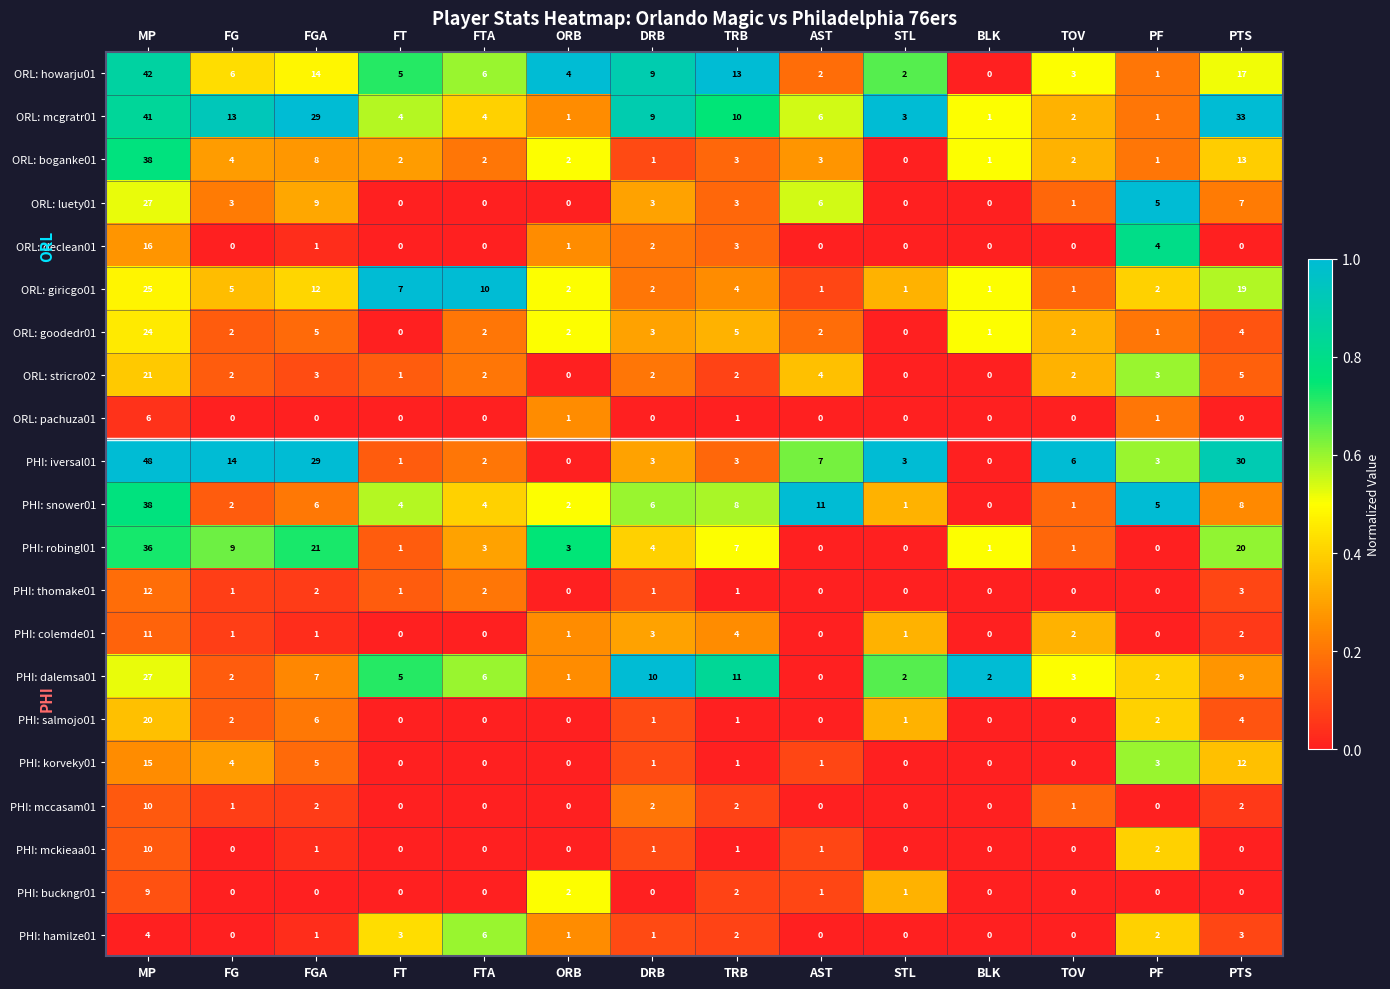

At which category is the sum across all series the highest?

MP